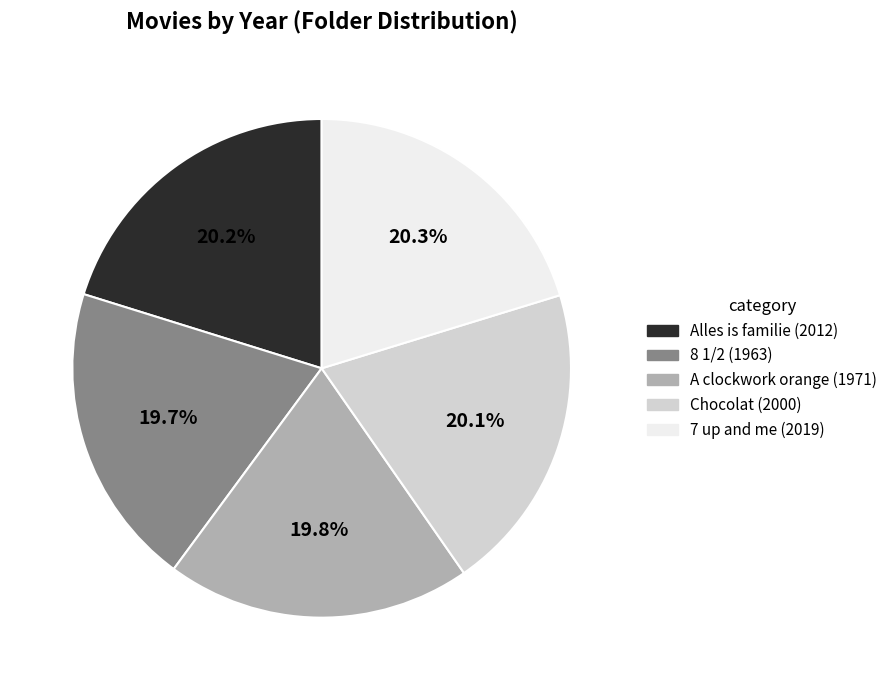

Is Chocolat the majority of the pie?

No